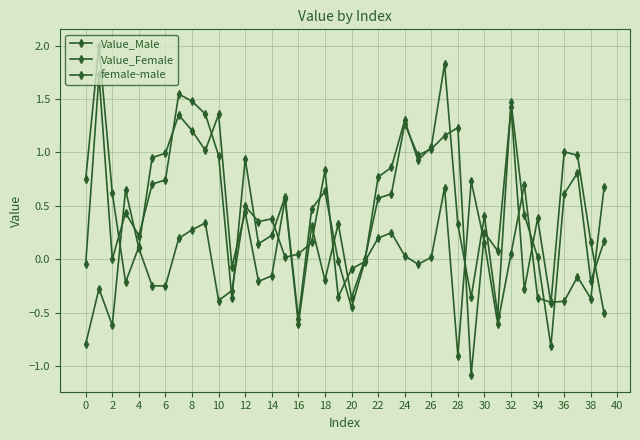

List the series in order of their peak value, highest first.

Value_Male, Value_Female, female-male